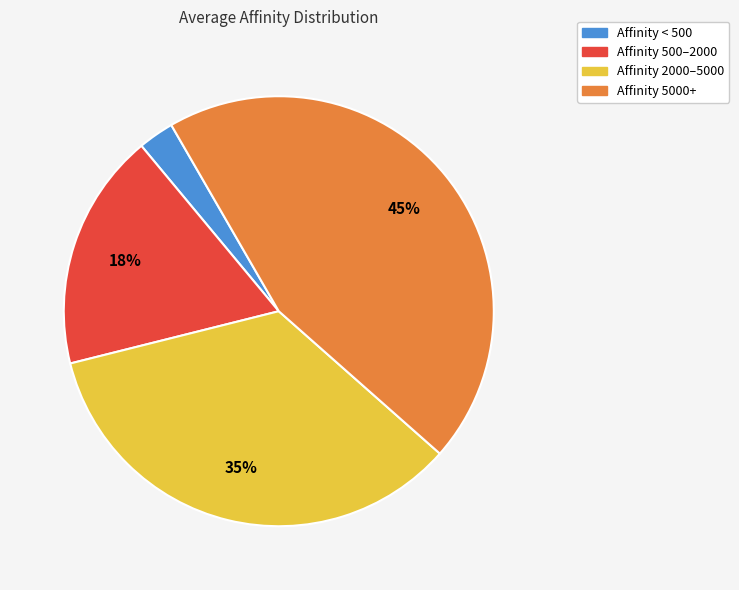

Combined, do Affinity 500–2000 and Affinity 2000–5000 account for over 50%?

Yes